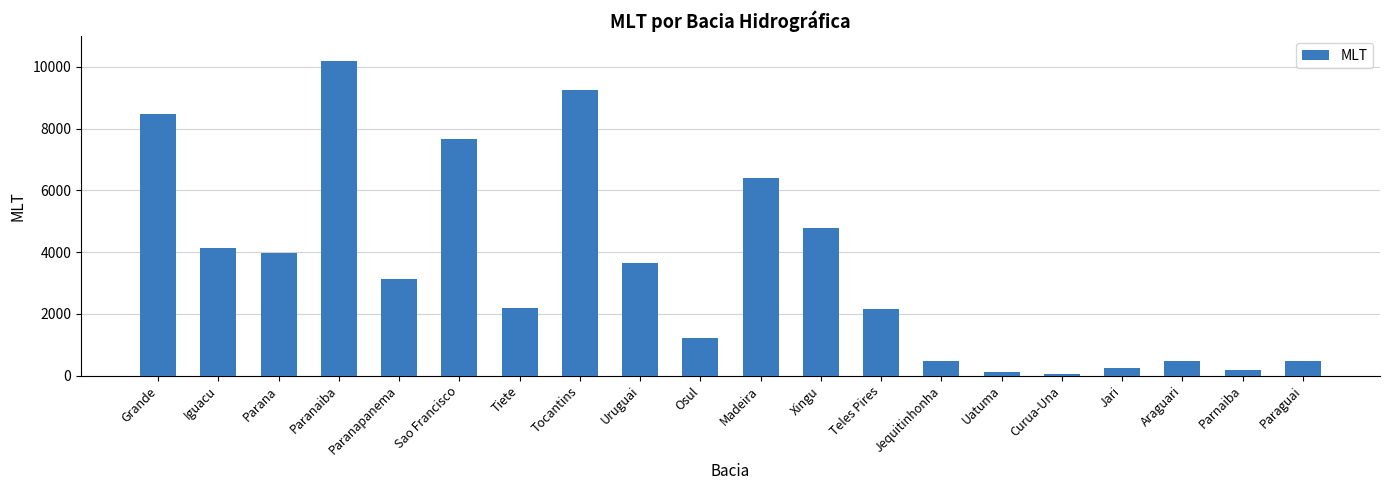

Which has a higher value, Araguari or Jari?

Araguari